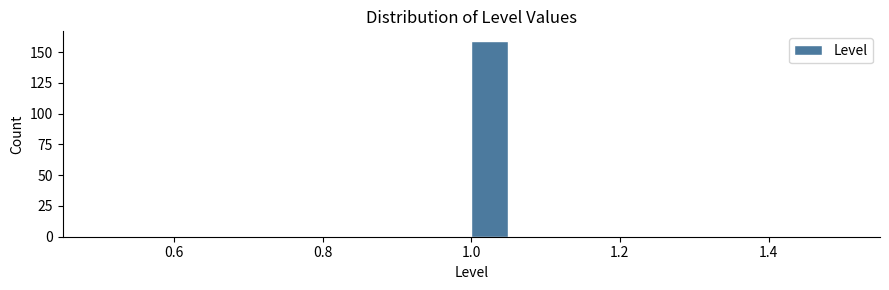

Read against the x-axis, roughly where is the centre of the tallest bar?

1.02